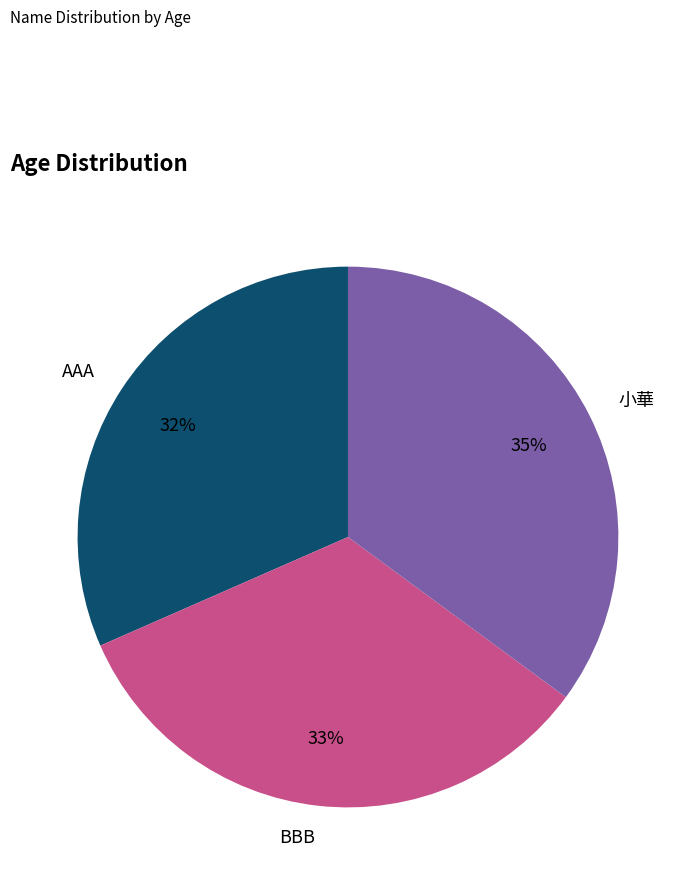

How many segments does this pie chart have?

3